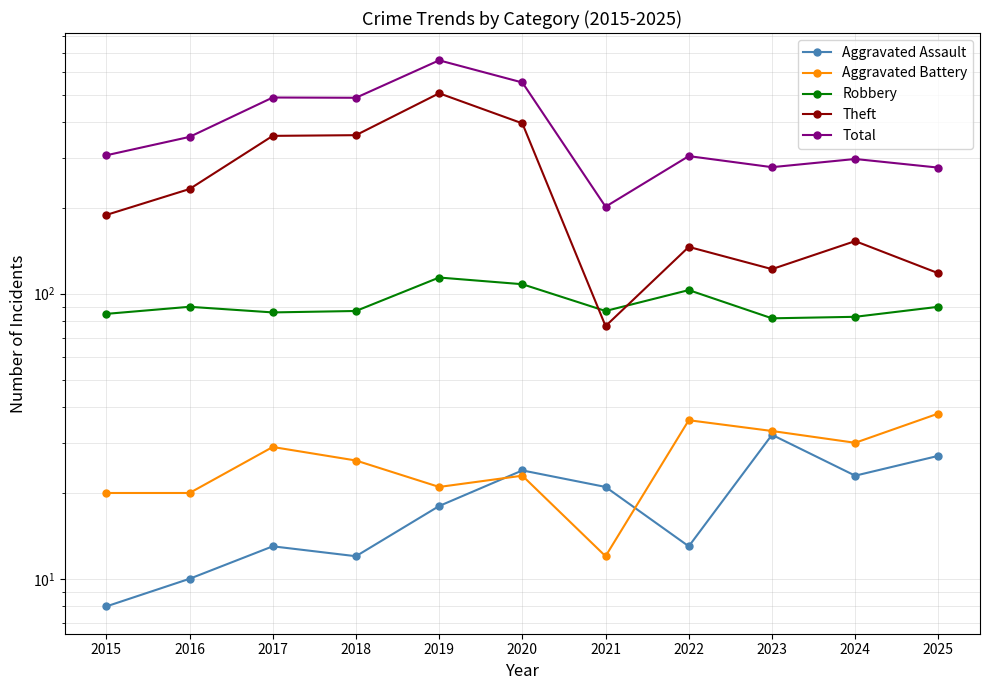

How many lines are shown in the chart?

5